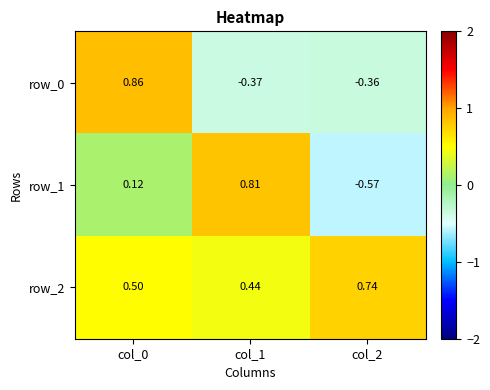

How many values in row_1 are above zero?

2